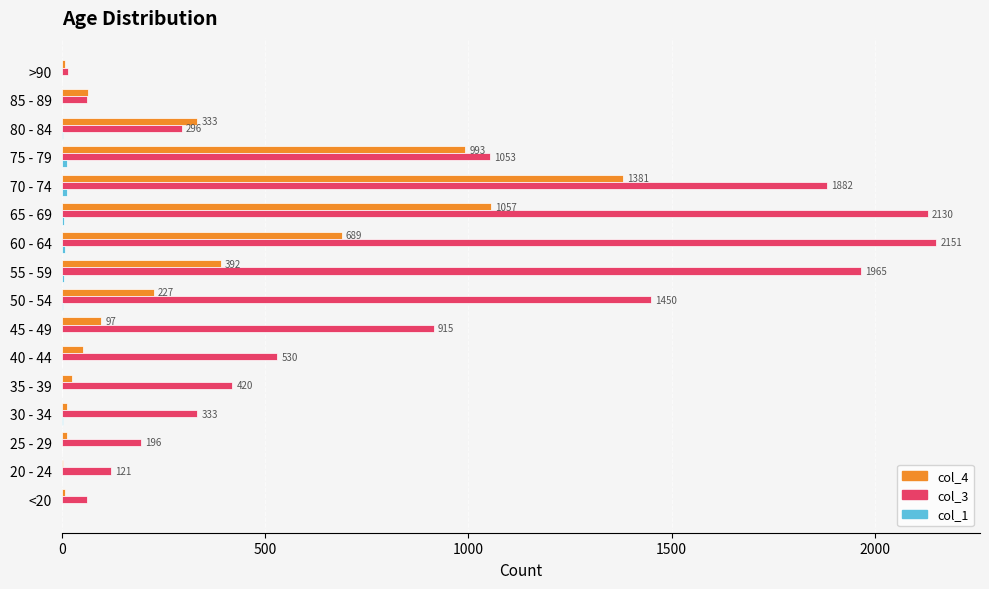

Which series has the largest total across all categories?

col_3